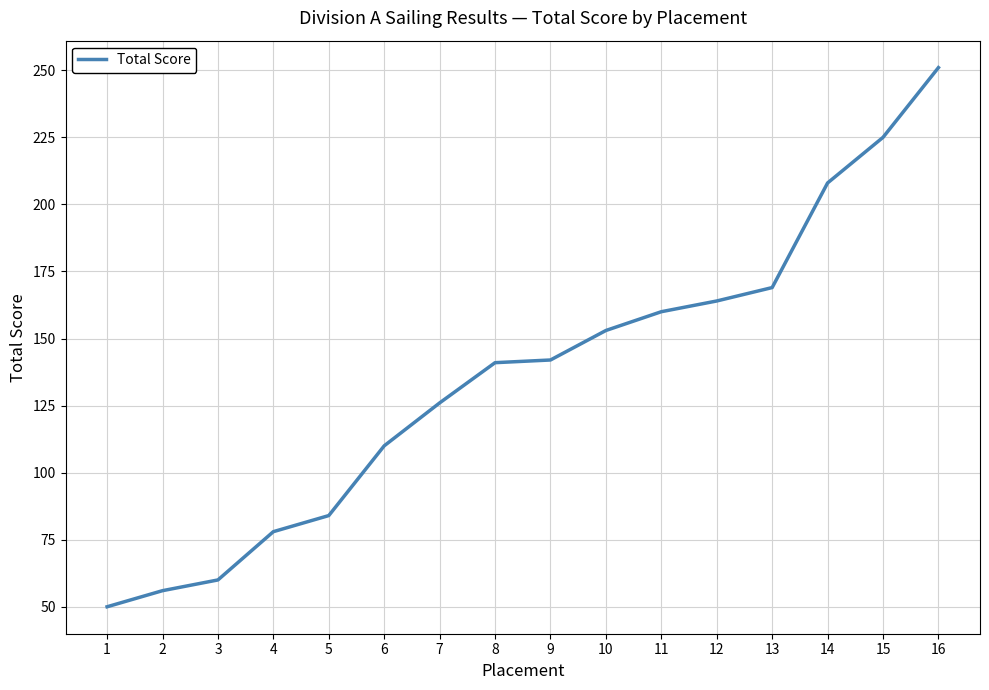

What is the change in value from 5 to 6?

+26